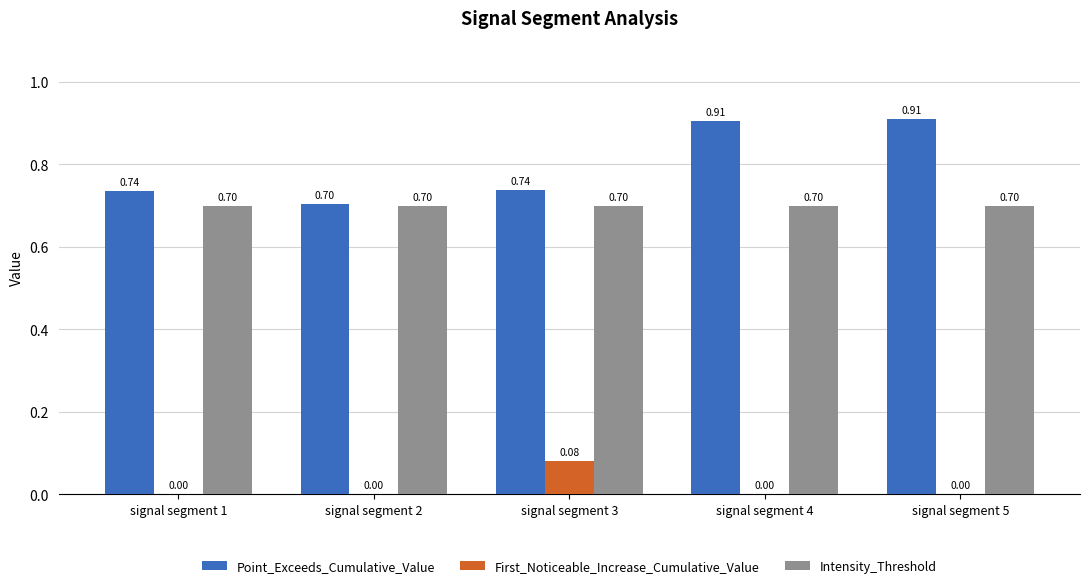

What are all the series names shown in the legend?

Point_Exceeds_Cumulative_Value, First_Noticeable_Increase_Cumulative_Value, Intensity_Threshold